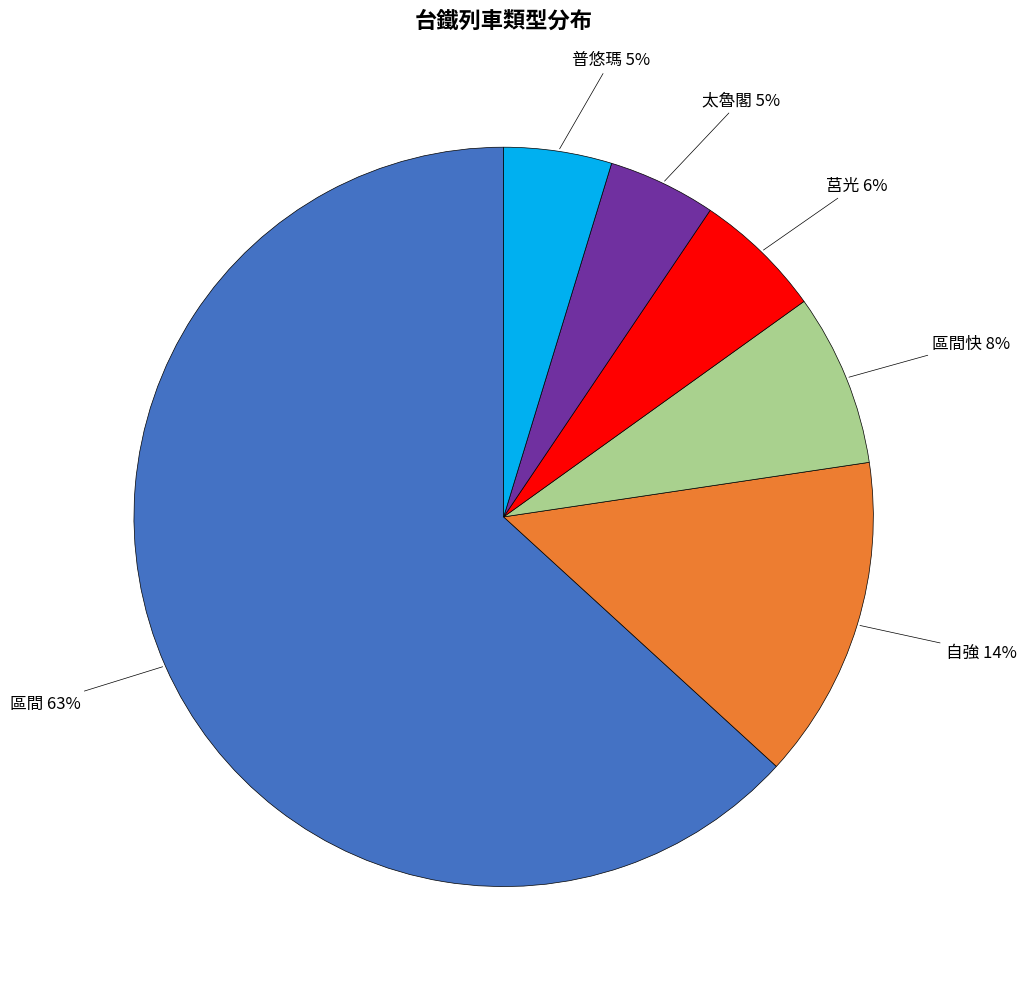

Is 太魯閣 the majority of the pie?

No